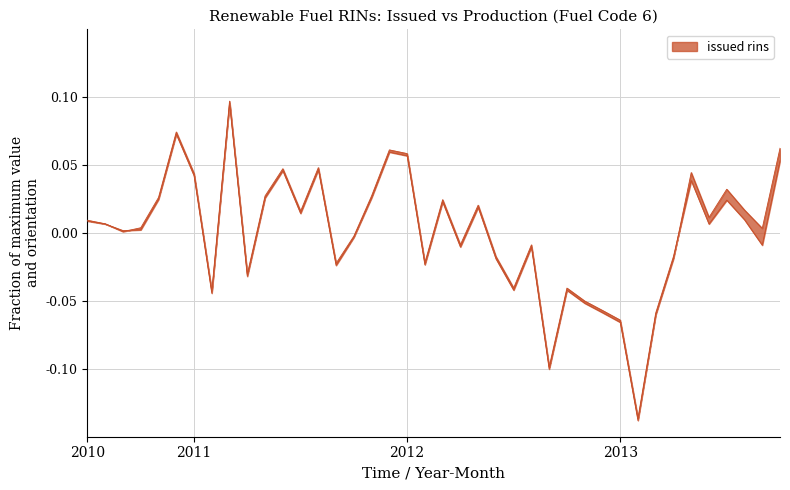

Is this an area chart (filled region under the line)?

No